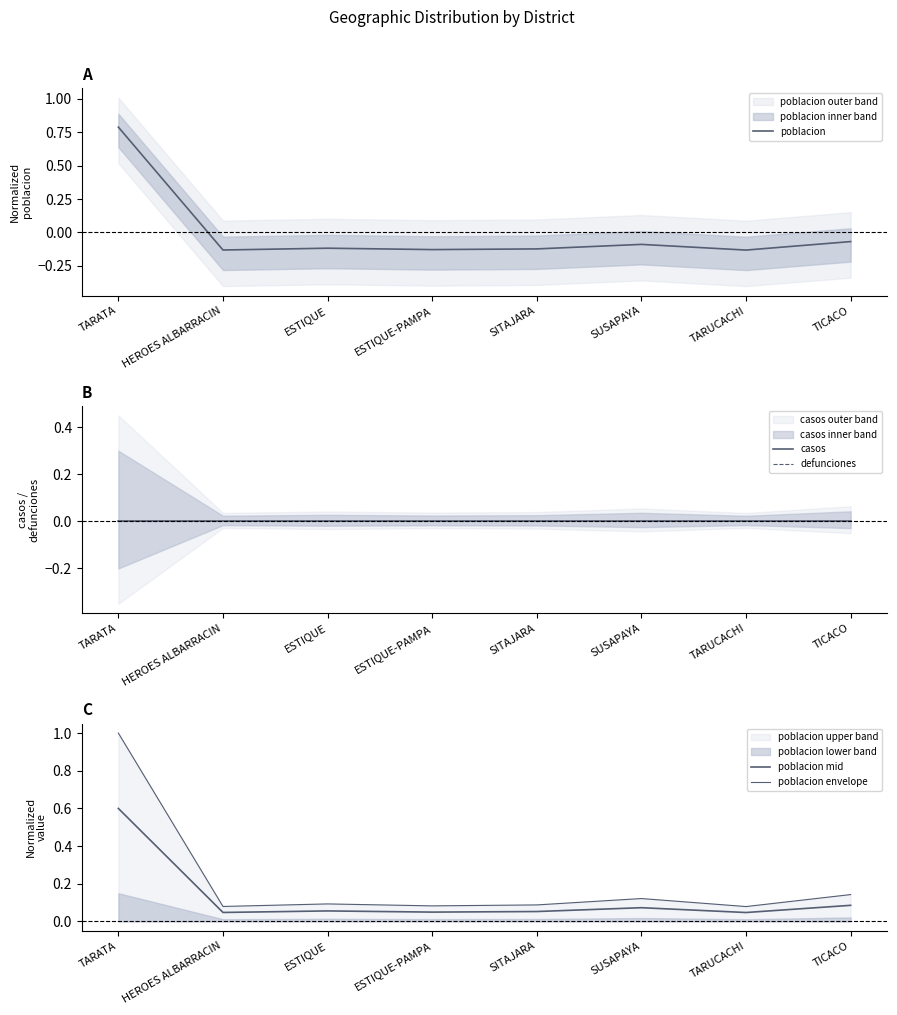

True or false: defunciones and poblacion mid cross at least once.

False